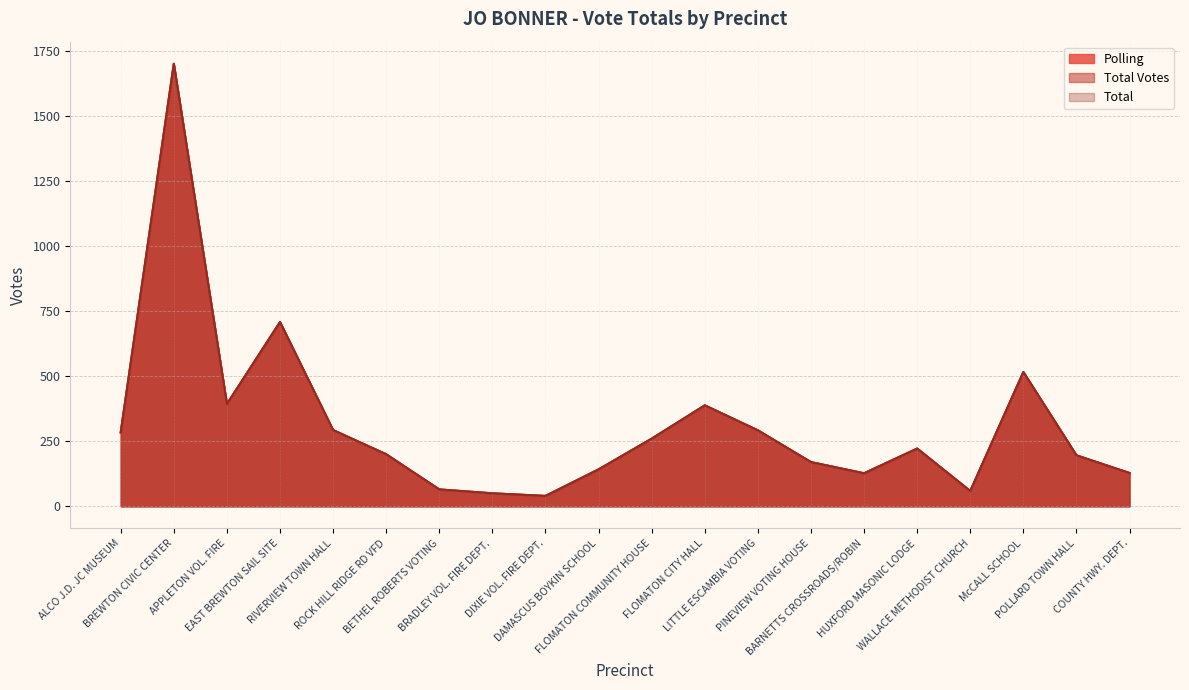

Which series changed the most between BREWTON CIVIC CENTER and DAMASCUS BOYKIN SCHOOL?

Polling